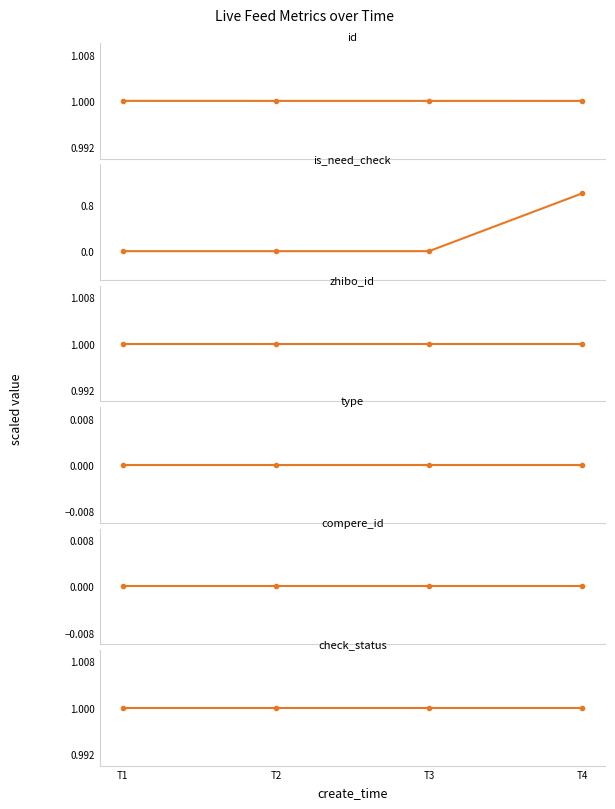

True or false: check_status and id cross at least once.

False